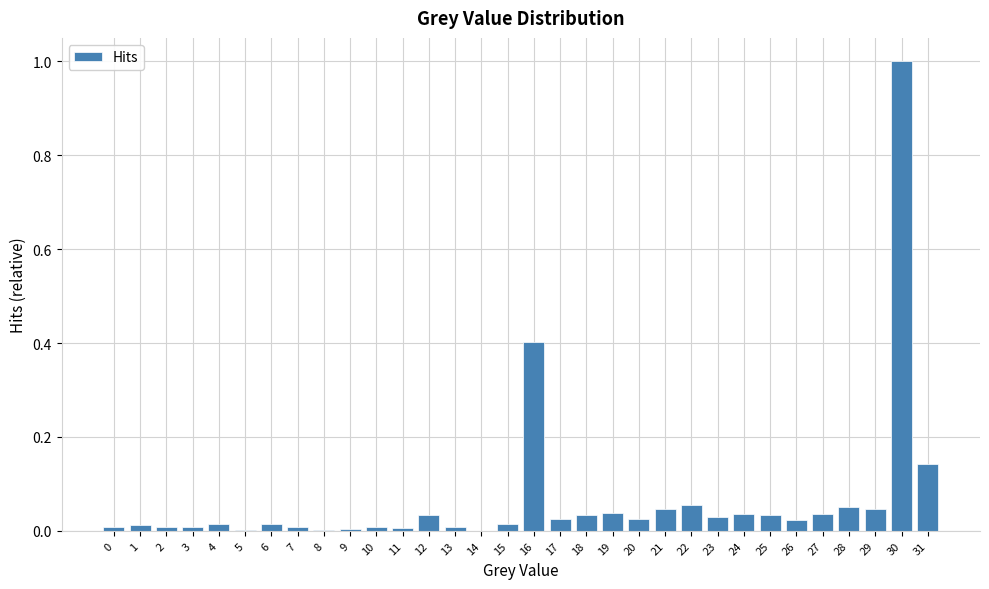

Is it true that the value at 24 is 0.0?

True